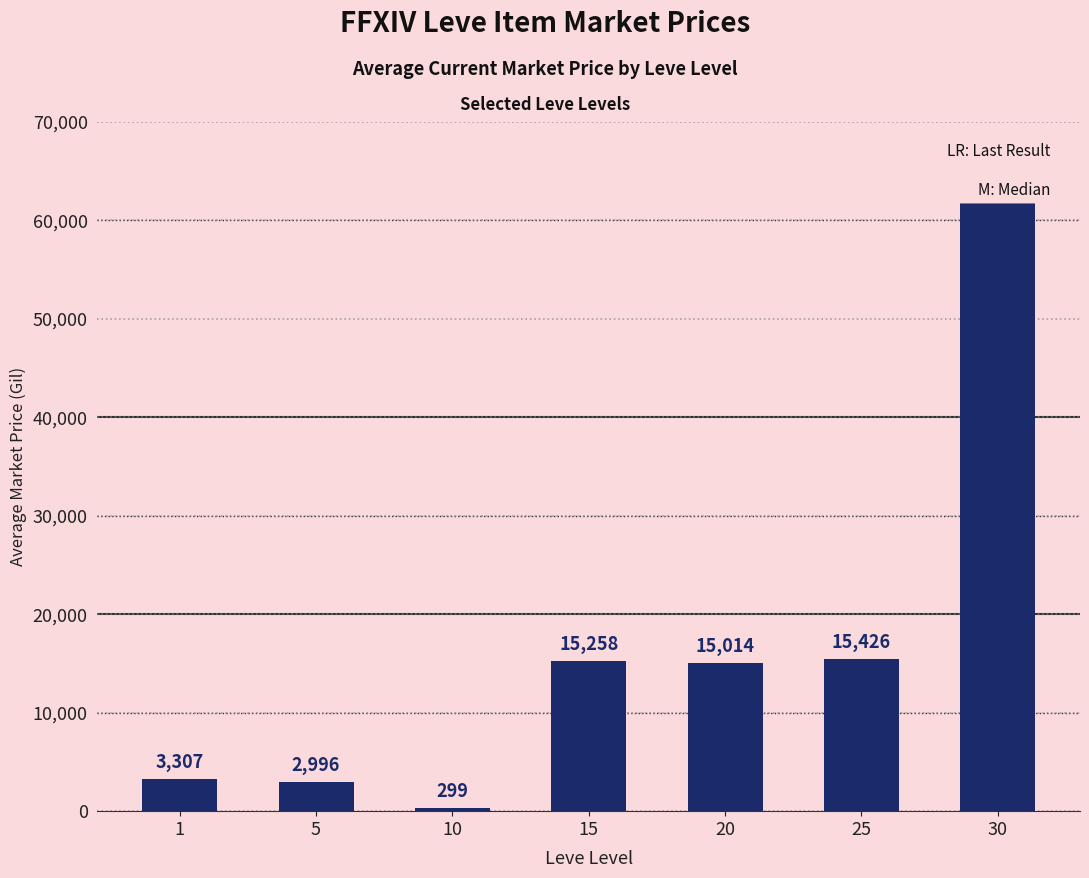

What is the sum of the values at 1 and 25?

18733.0